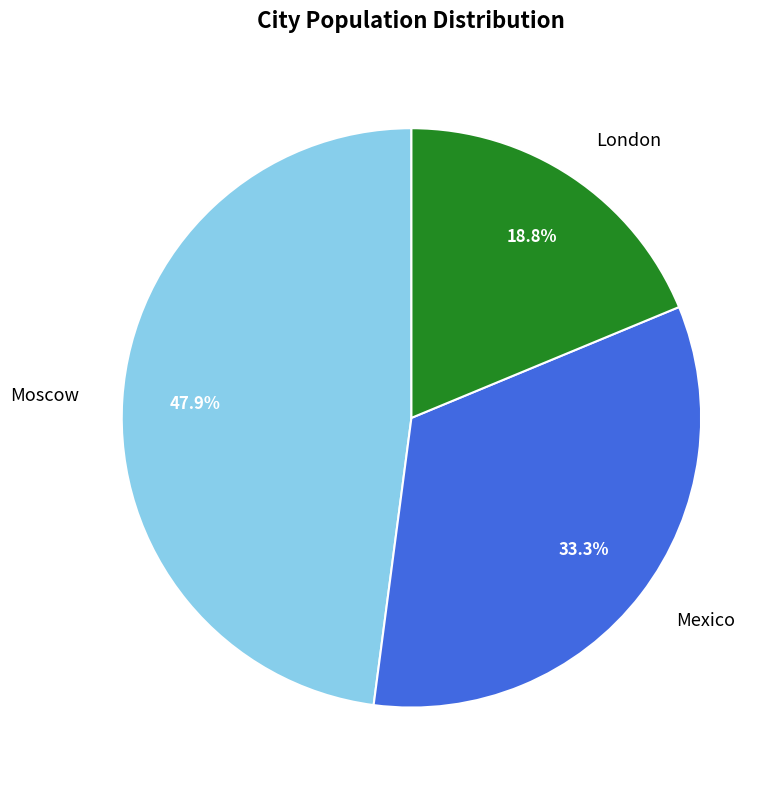

Is the sum of London and Mexico greater than half?

Yes